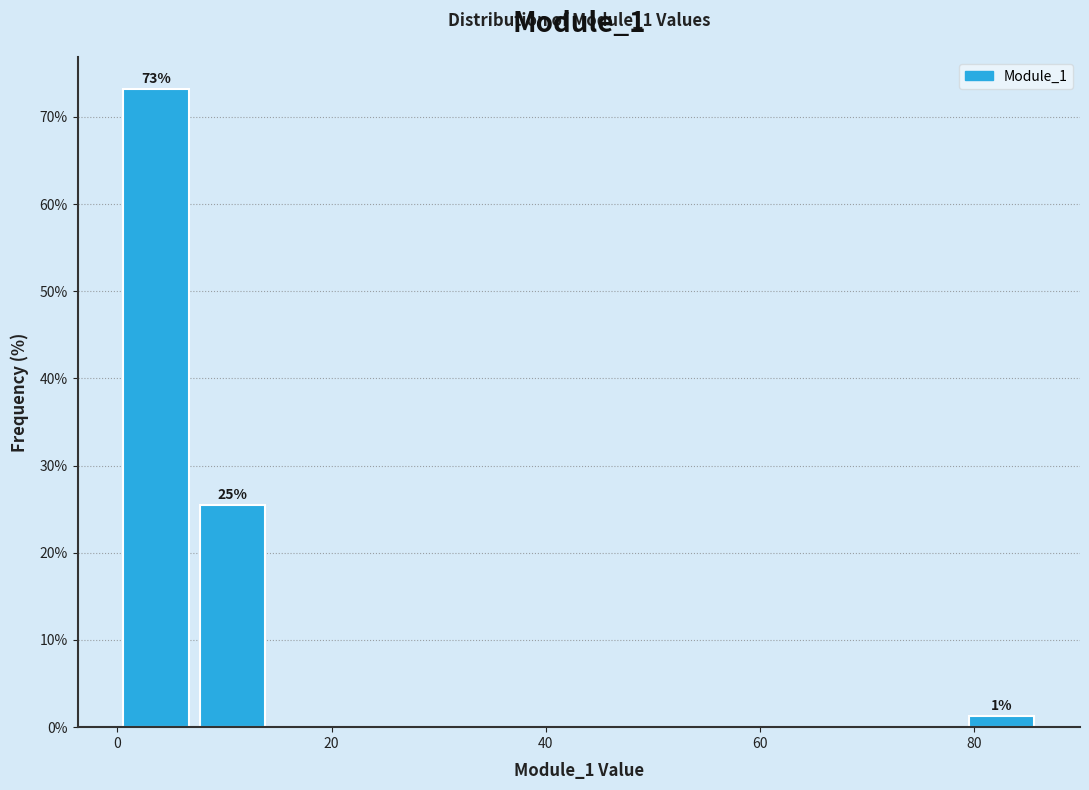

Read against the x-axis, roughly where is the centre of the tallest bar?

4